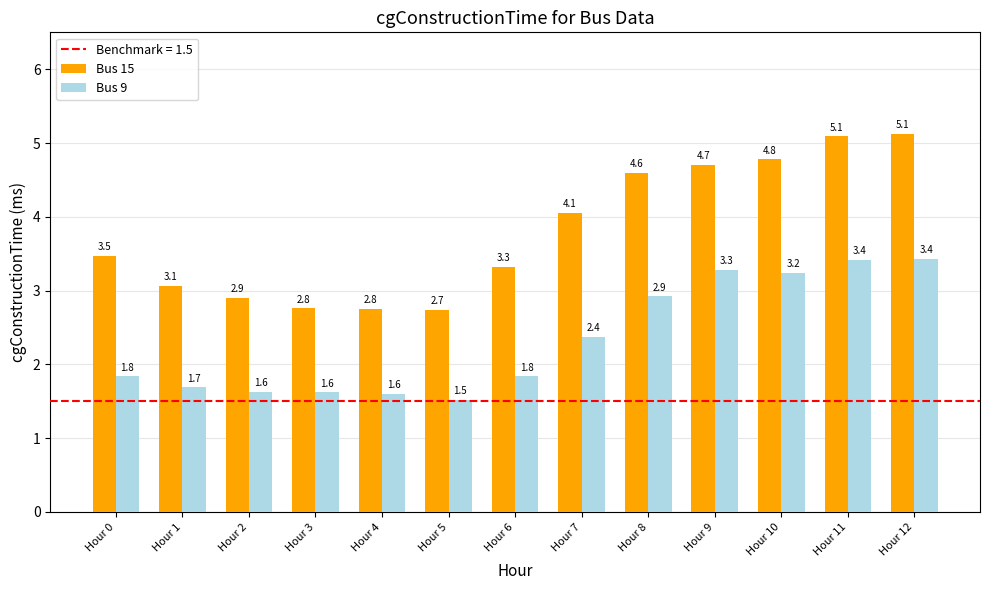

Which category has the lowest value across all series?

Hour 5